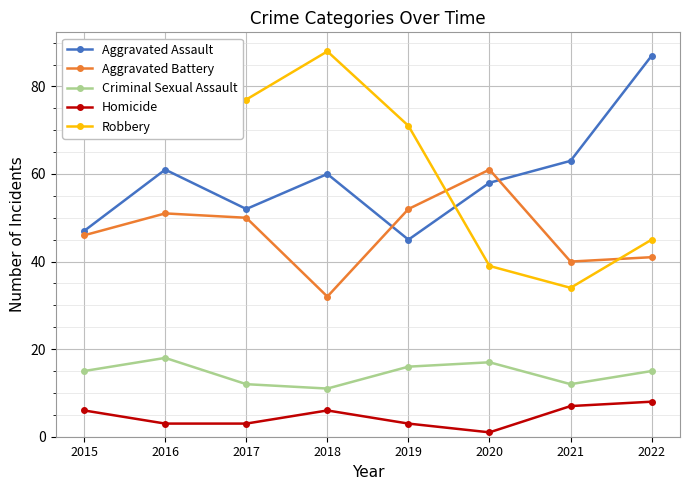

What is the total value across all series at 2018?

197